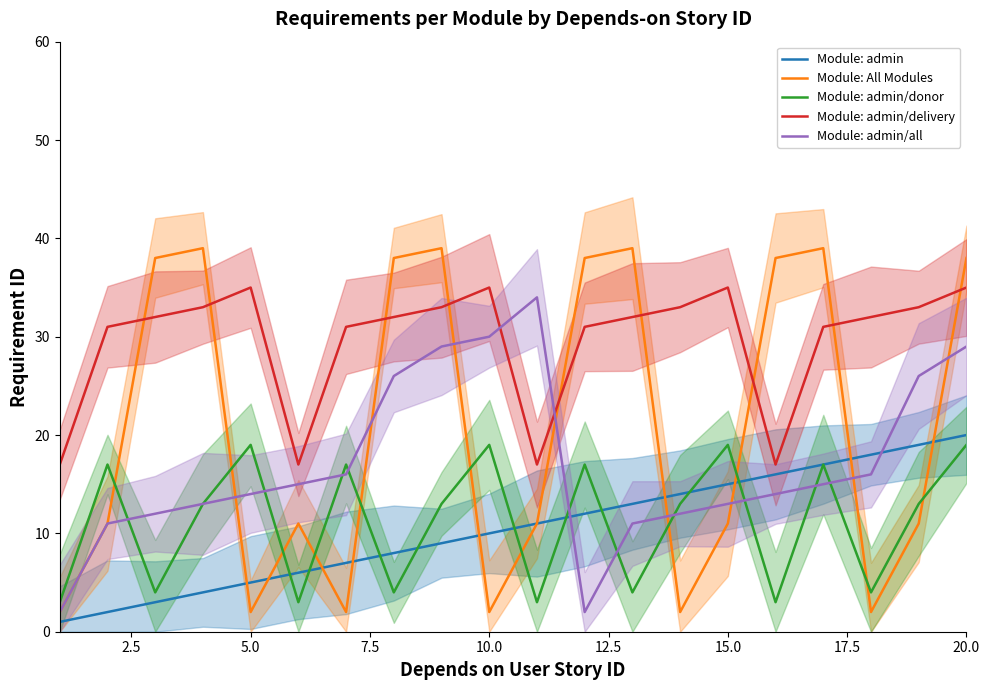

The value of Module: admin/all at 10.0 is 30. True or false?

True